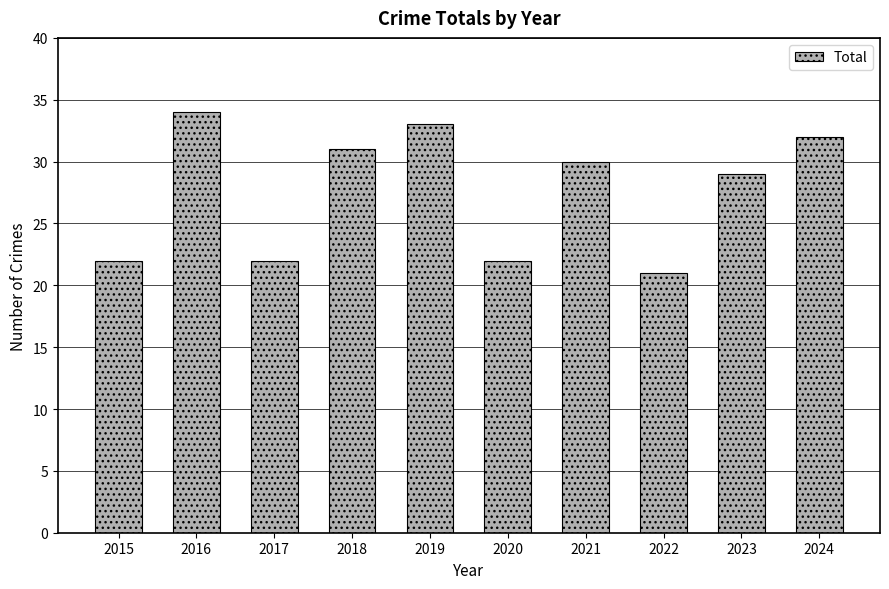

What is the value of the 9th bar from the left?

29